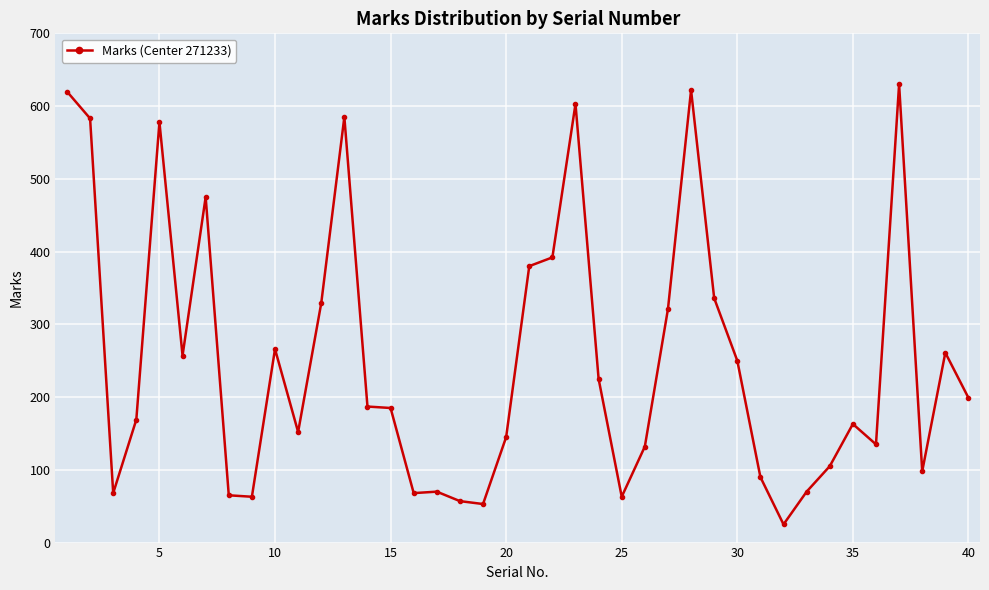

What is the minimum value shown in the chart?

25